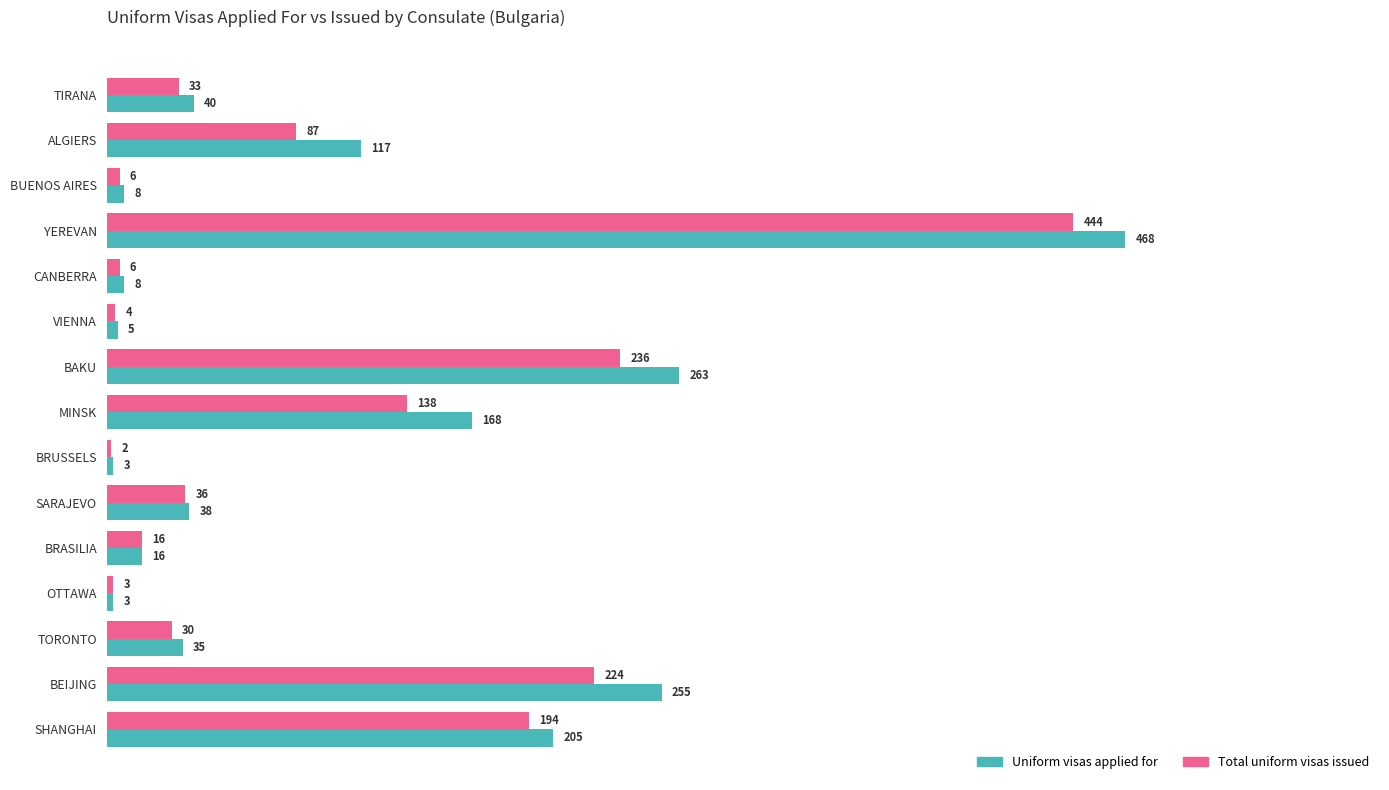

Count the number of categories in the chart.

15